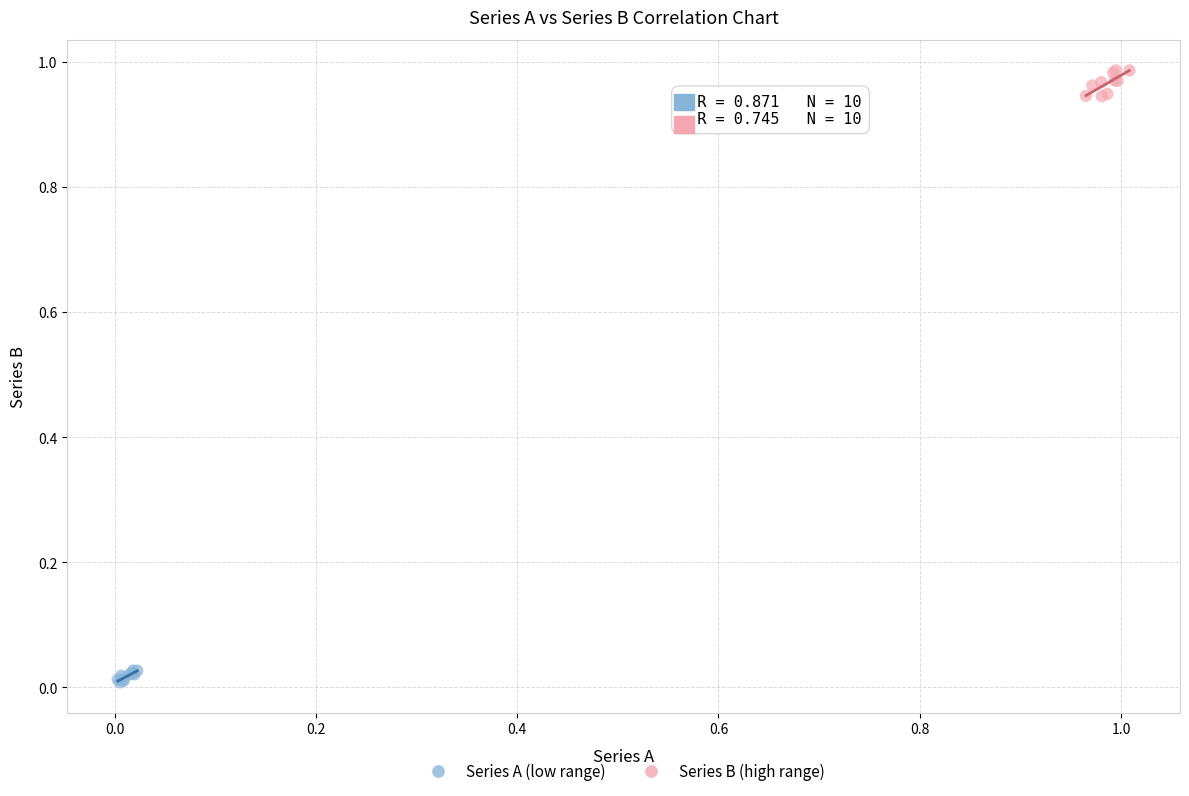

Which series has the largest Y range (max minus min)?

Series B (high range)